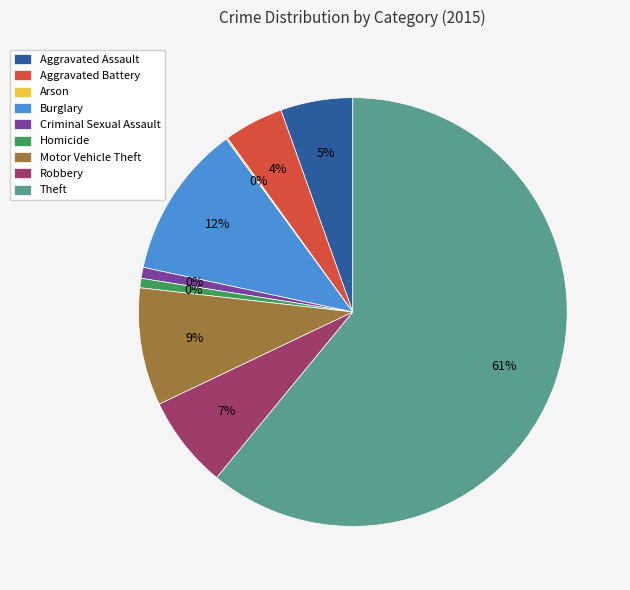

Does Theft account for over 50% of the chart?

Yes